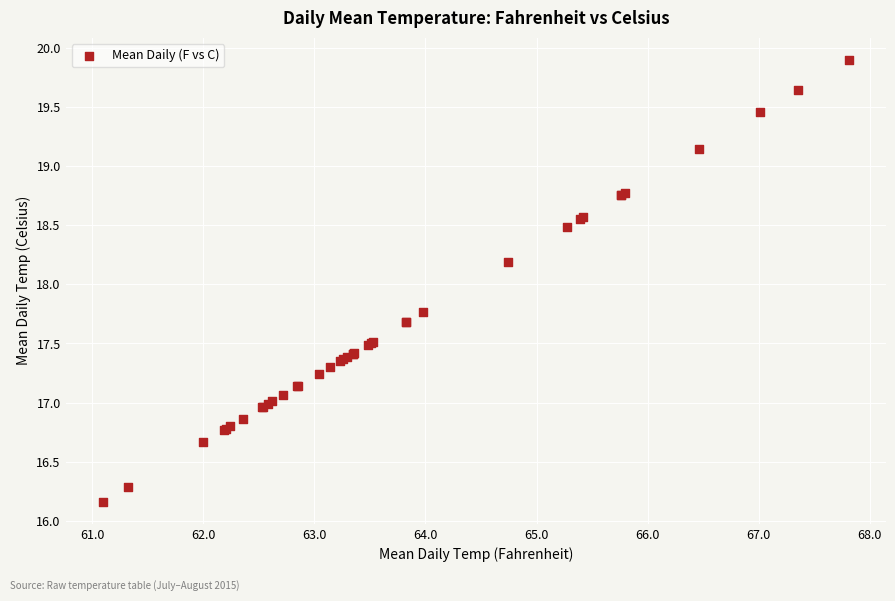

What Y value in the scatter plot is closest to 18?

18.2